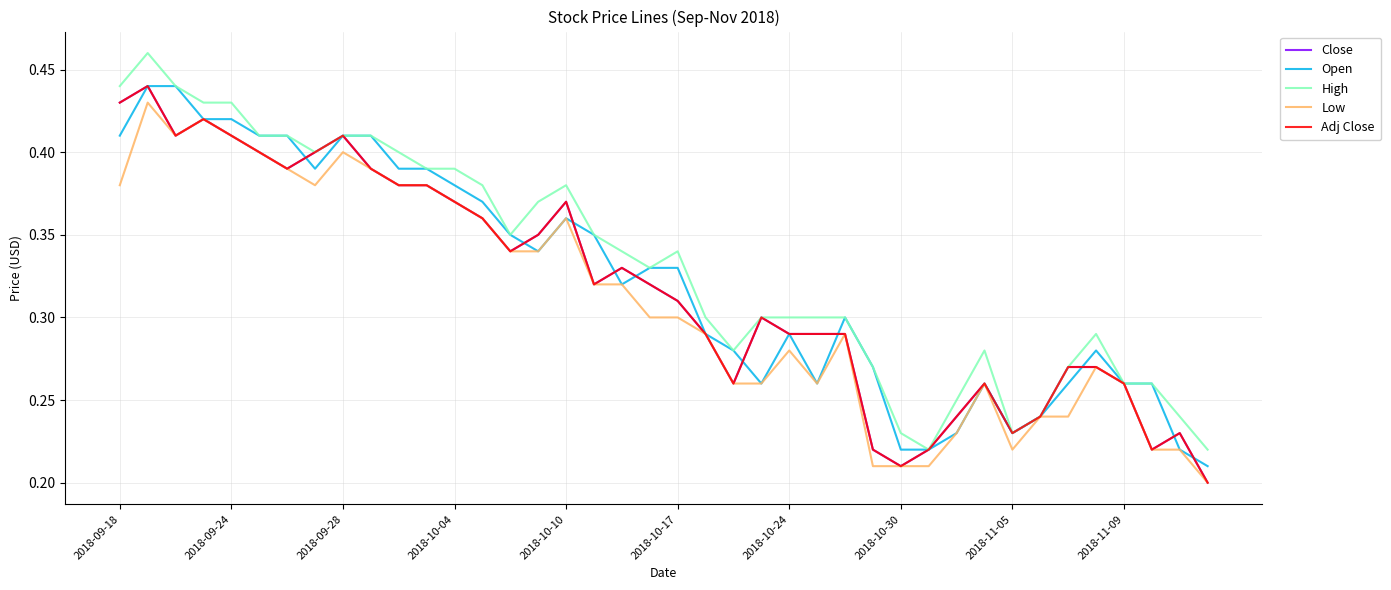

What is the difference between the second highest and minimum values in the Close series?

0.2